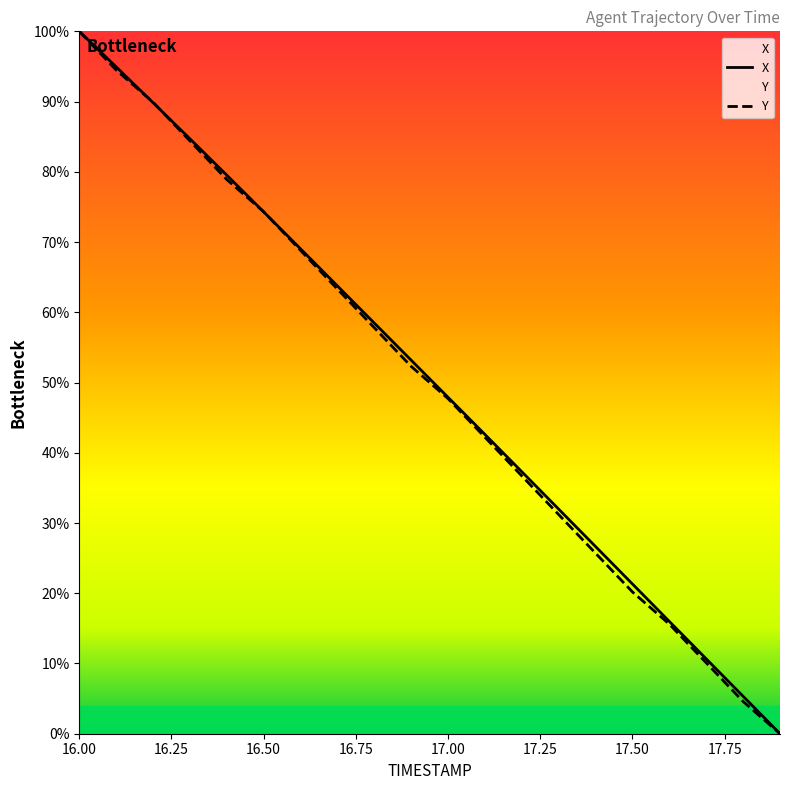

Reading left to right, transcribe all the data shown in this chart.

X: 16.0=100.0	16.1=94.9	16.2=89.8	16.3=84.7	16.4=79.5	16.5=74.3	16.6=69.0	16.7=63.7	16.8=58.5	16.9=53.2	17.0=47.9	17.1=42.6	17.2=37.3	17.3=32.0	17.4=26.6	17.5=21.3	17.6=16.0	17.7=10.7	17.8=5.3	17.9=0.0
Y: 16.0=100.0	16.1=94.5	16.2=89.9	16.3=84.4	16.4=78.9	16.5=74.3	16.6=68.8	16.7=63.3	16.8=57.8	16.9=52.3	17.0=47.7	17.1=42.2	17.2=36.7	17.3=31.2	17.4=25.7	17.5=20.2	17.6=15.6	17.7=10.1	17.8=4.6	17.9=0.0